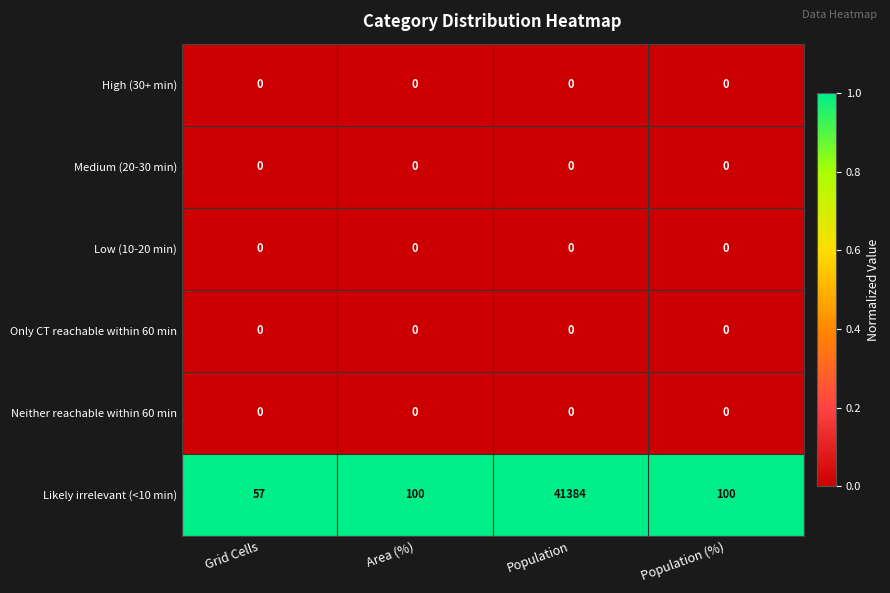

What is the spread (max minus min) of values at Population?

41384